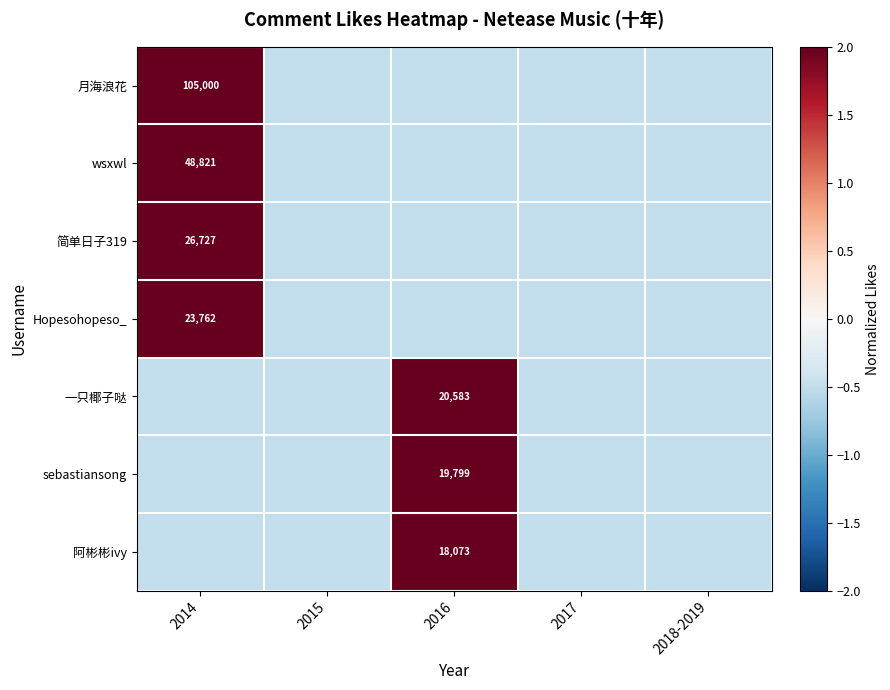

Which category has the lowest value in the 一只椰子哒 series?

2014